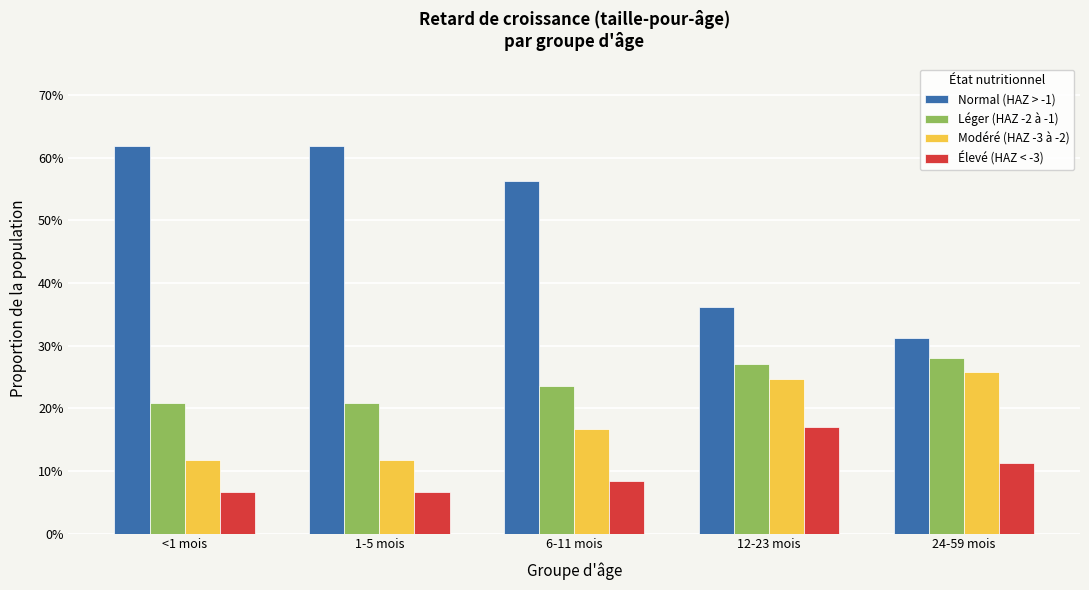

What position from the left is <1 mois?

1